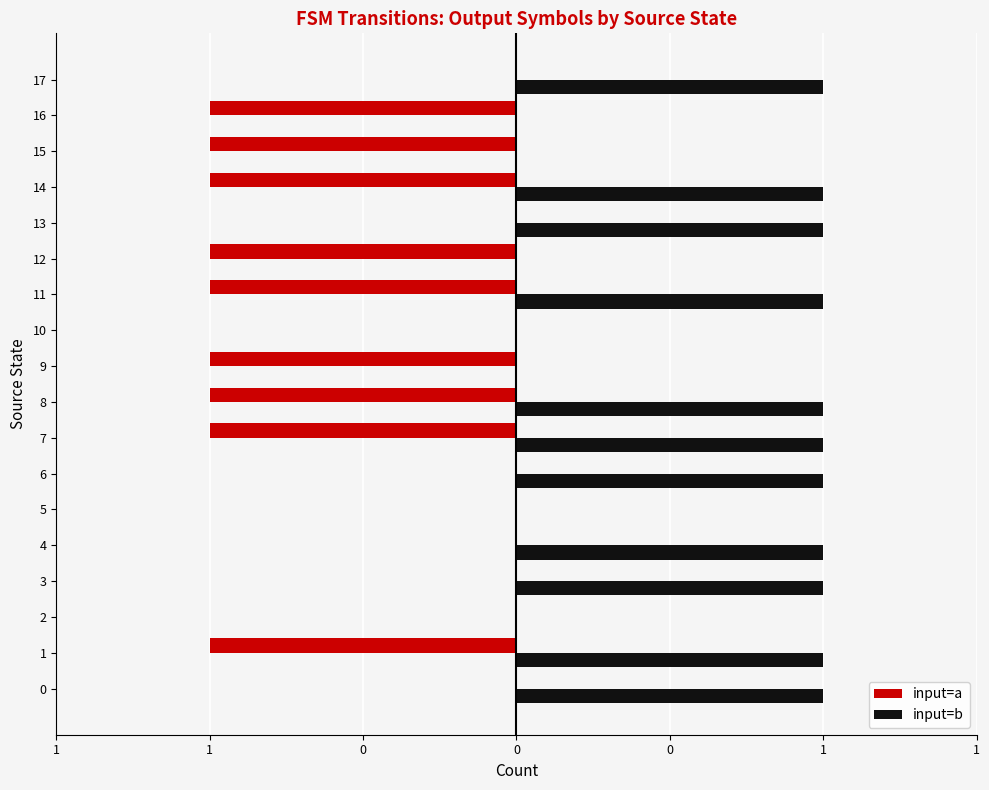

What are all the series names shown in the legend?

input=a, input=b